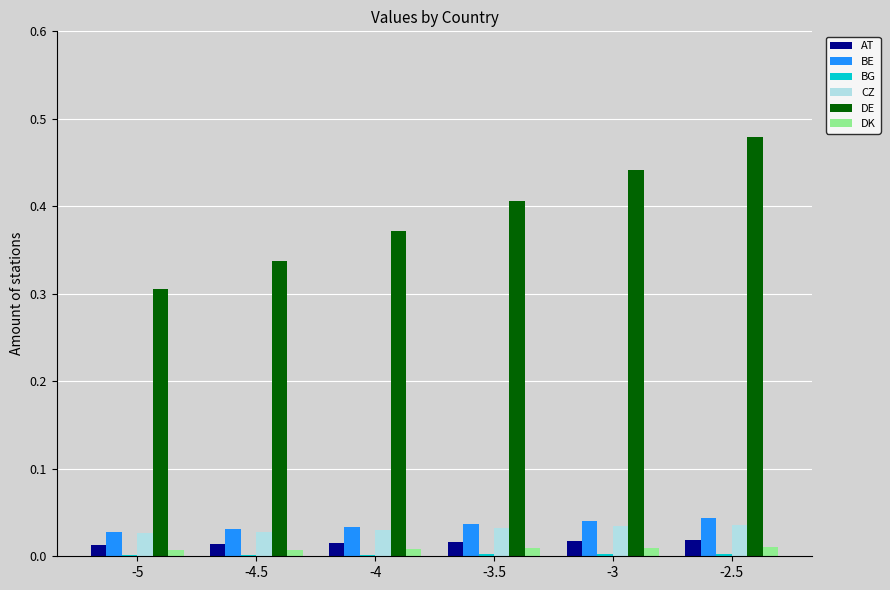

Between -5 and -4, which series saw the biggest shift?

DE